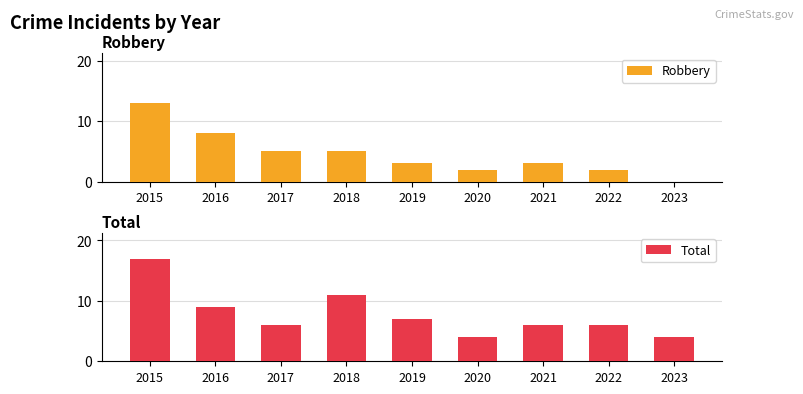

Is it true that Total equals 10 at 2015?

False